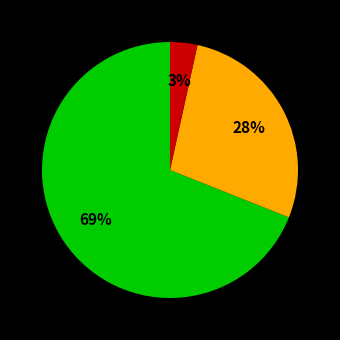

Is there any slice that represents more than half of the pie?

Yes